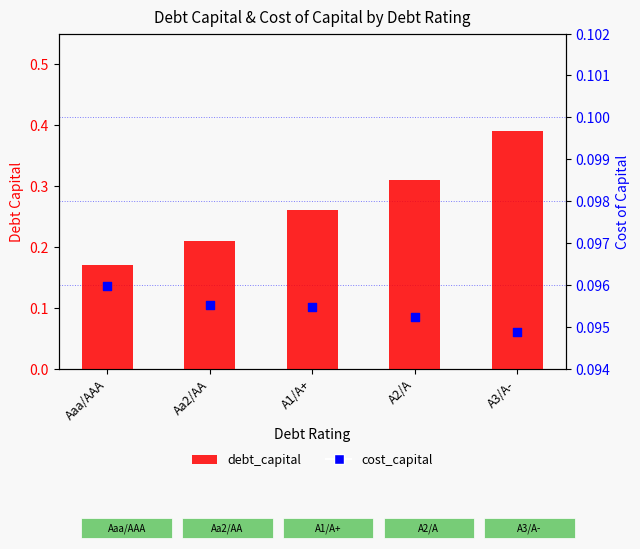

At how many categories does at least one series exceed 0?

5